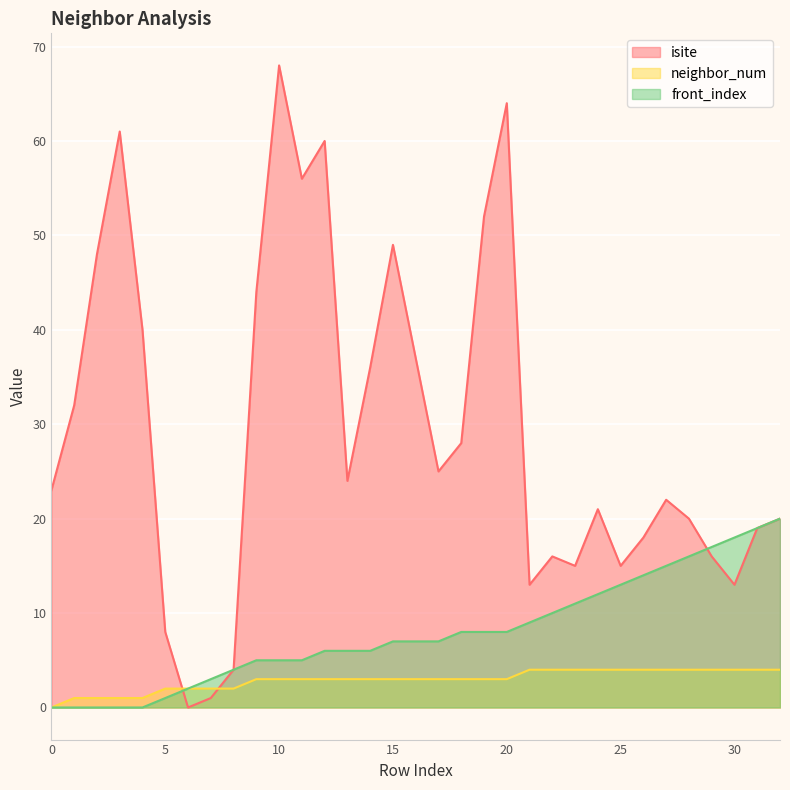

True or false: front_index has more than 2 interior local peaks.

False